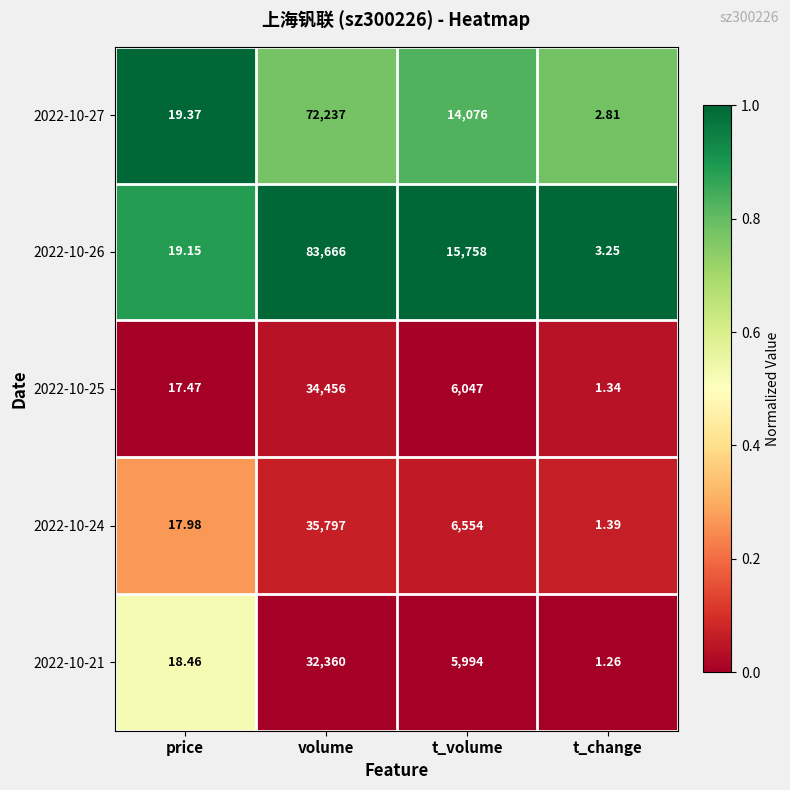

Where does the 2022-10-27 series first go above 14076?

volume